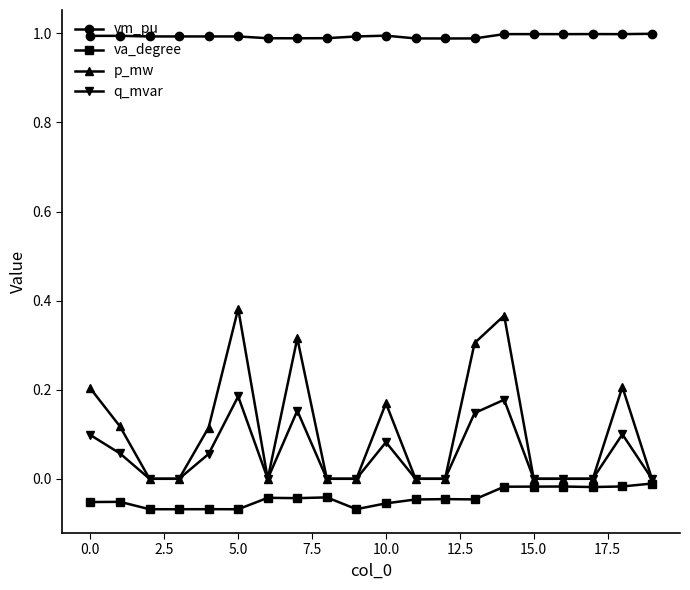

Which series has the largest range (max minus min)?

p_mw